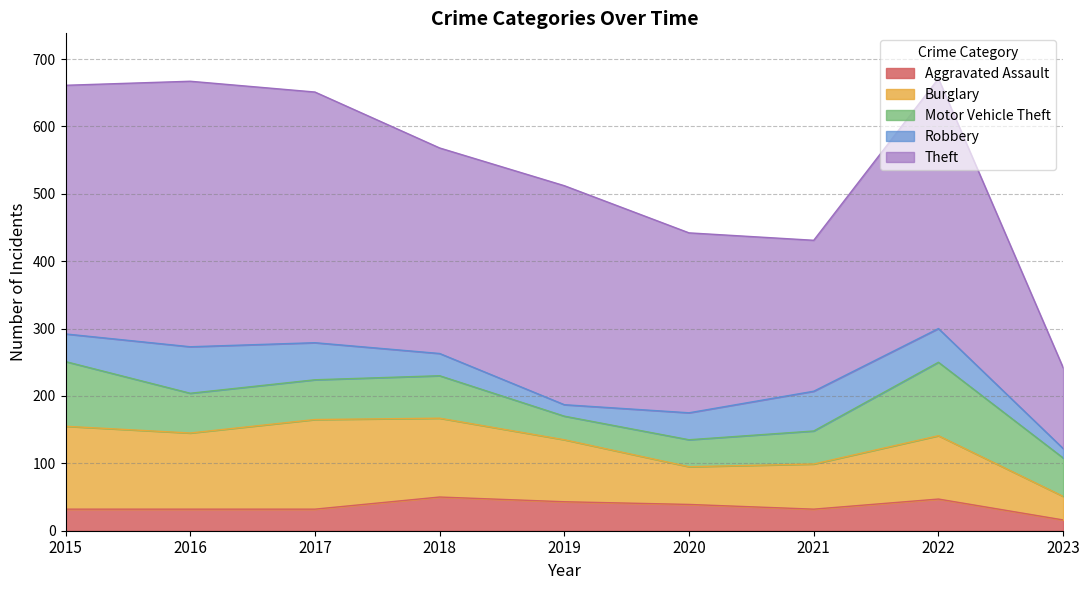

What is the approximate value of Theft at 2018, to the nearest 50?

300